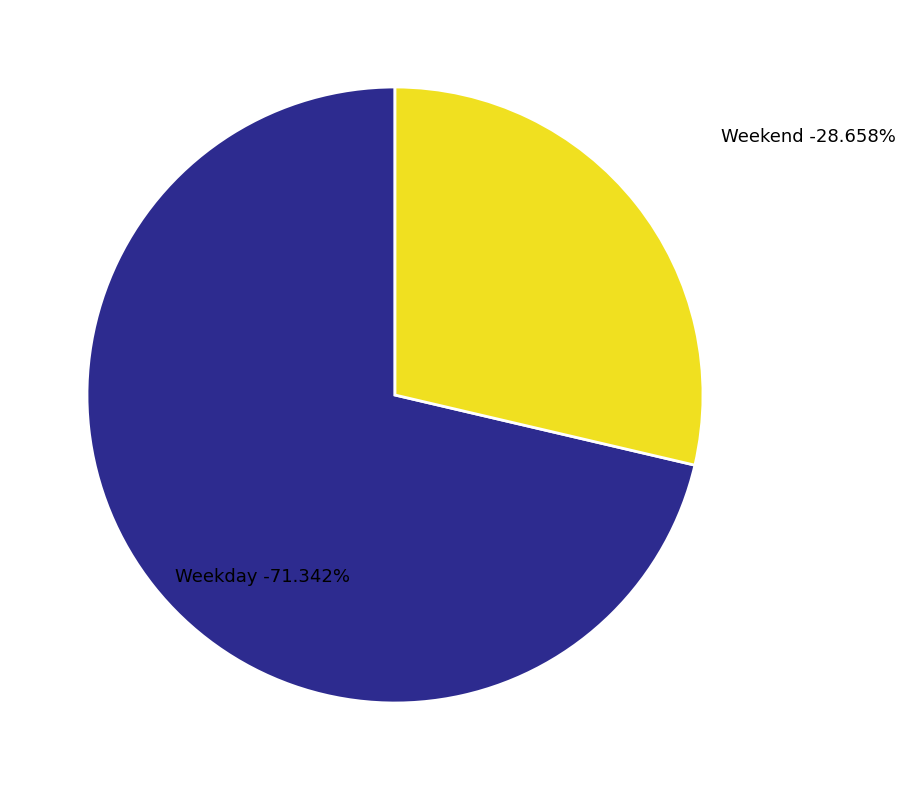

To the nearest percent, what portion does Weekend represent?

29%